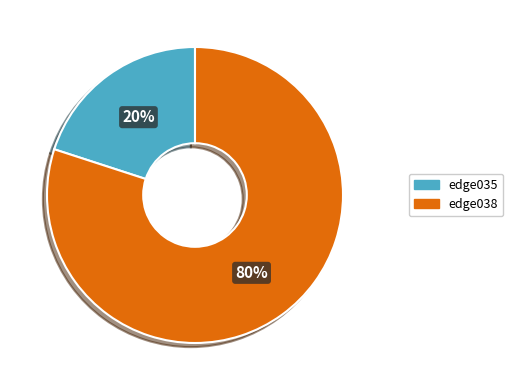

Is there any slice that represents more than half of the pie?

Yes